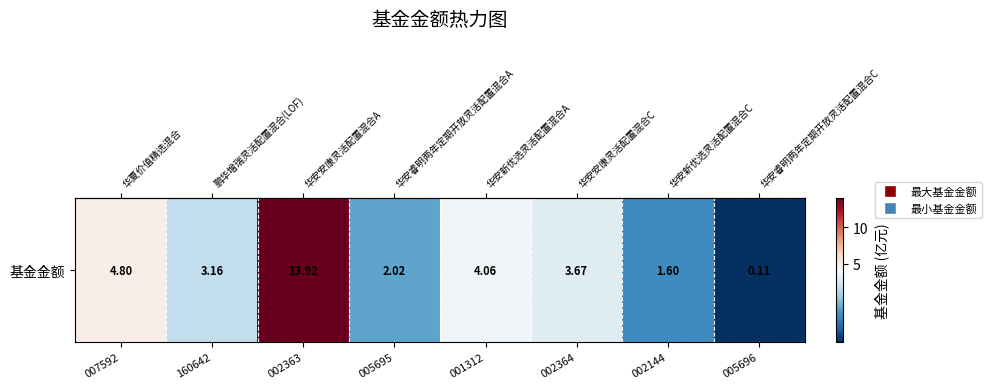

Reading right to left, list all the values displayed in this chart.

005696=0.1	002144=1.6	002364=3.7	001312=4.1	005695=2.0	002363=13.9	160642=3.2	007592=4.8